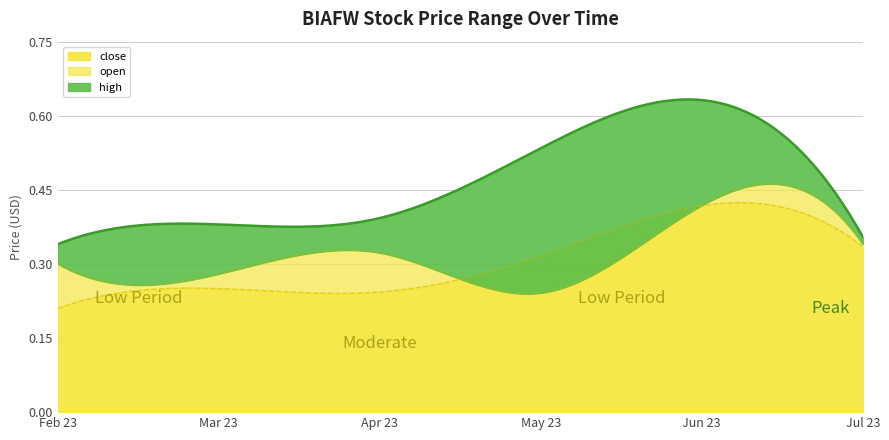

True or false: close and open cross at least once.

True